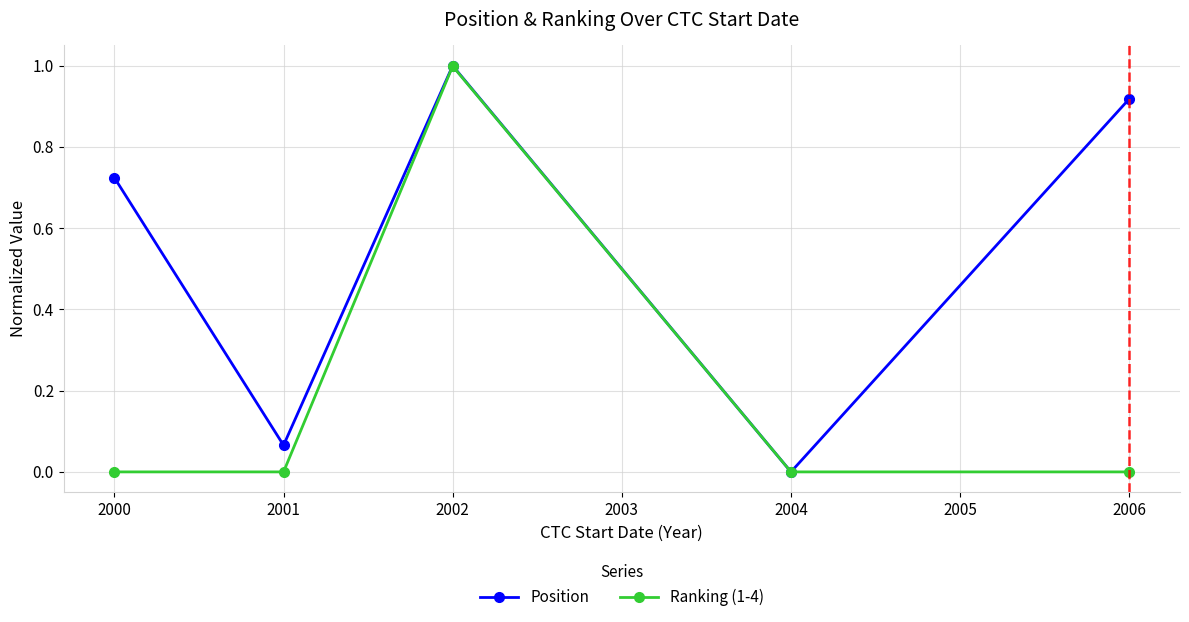

Rank the categories by Position value from highest to lowest.

2002, 2006, 2000, 2001, 2004